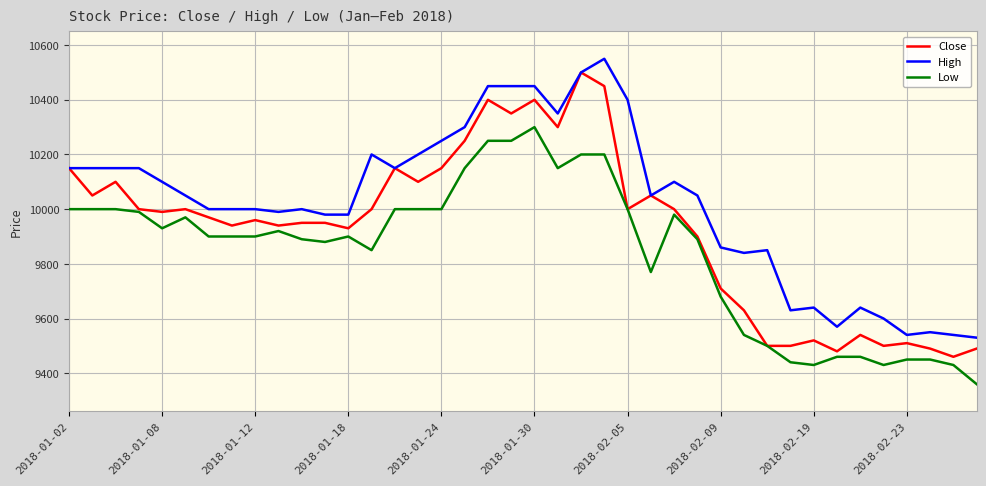

What is the greatest value displayed?

10550